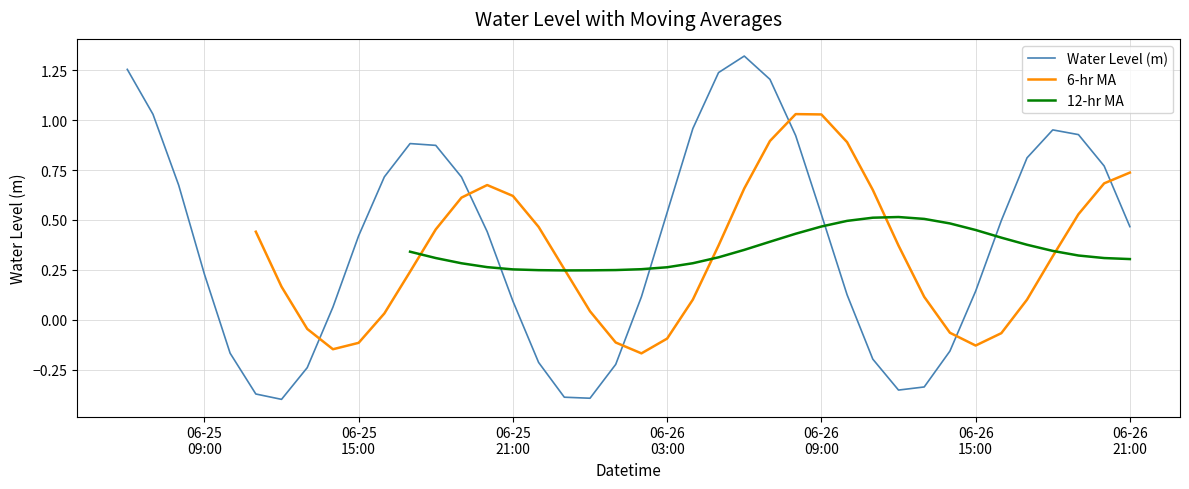

Count the 6-hr MA values in the range 0 to 1.

24